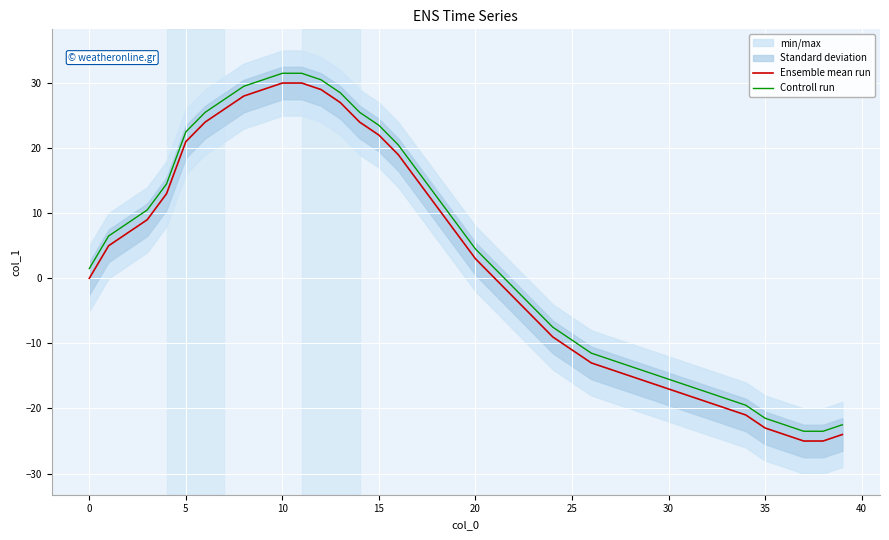

How many positive values does the Ensemble mean run series have?

20